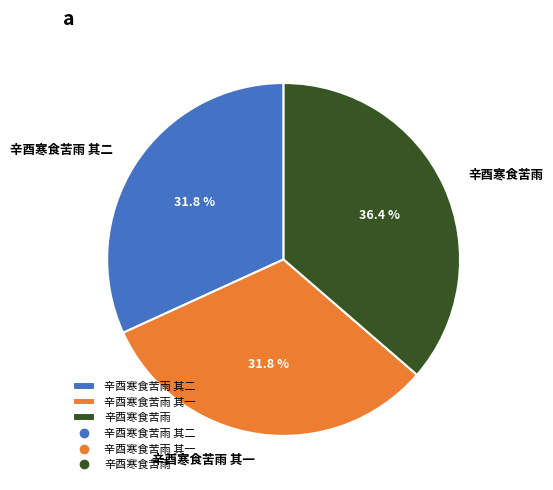

Does any single category account for the majority?

No